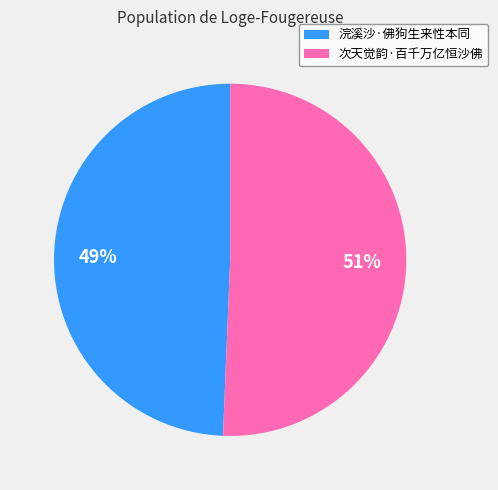

How many segments does this pie chart have?

2